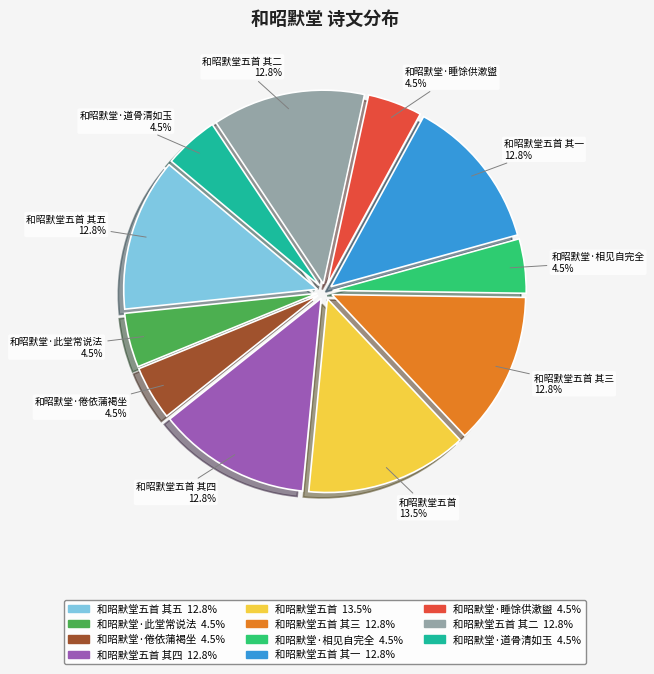

Is there a majority slice in this chart?

No